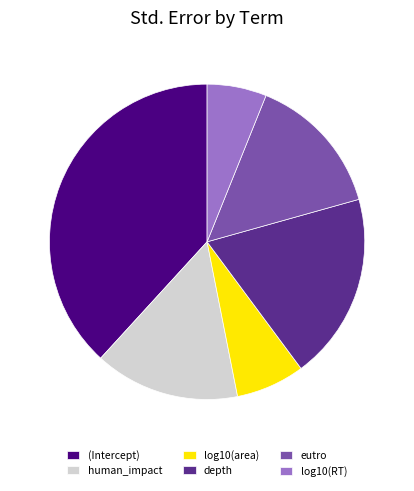

Which has a higher value, log10(RT) or human_impact?

human_impact